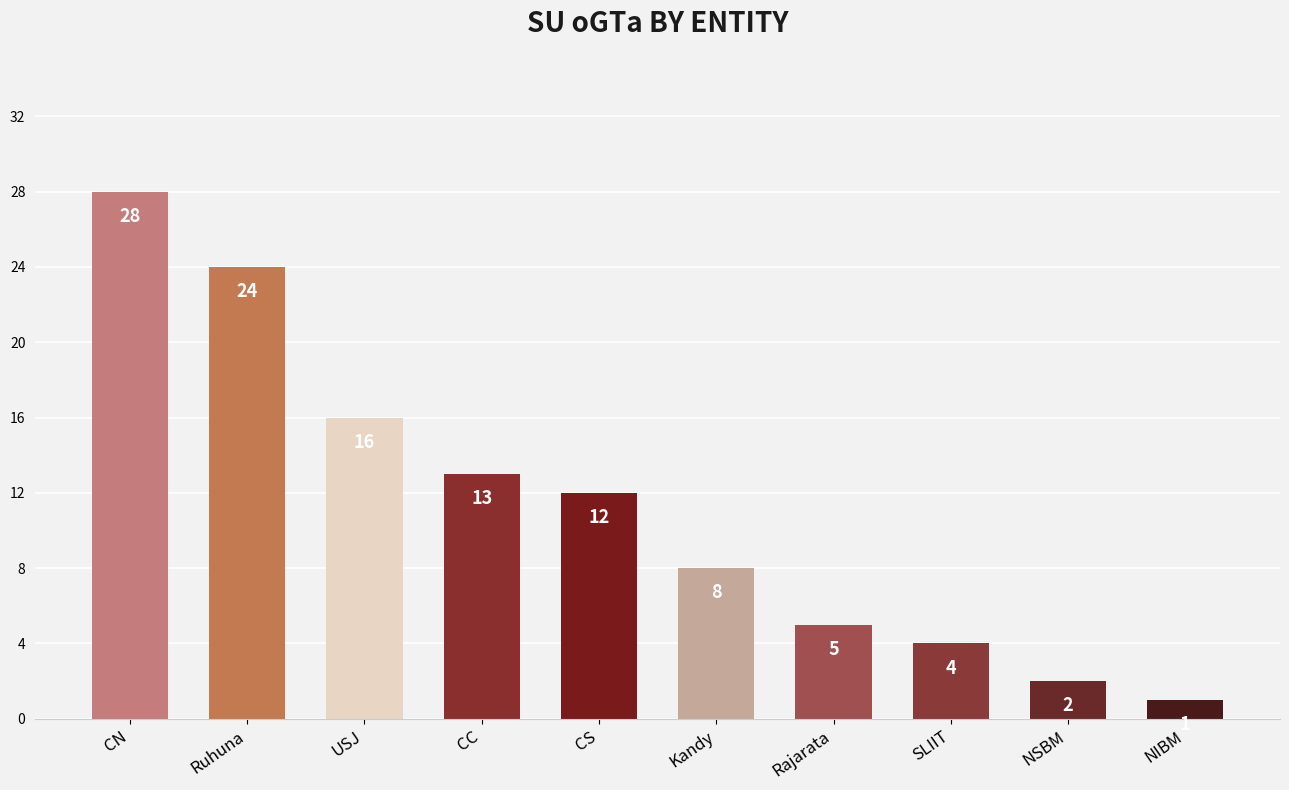

Does the chart contain stacked bars?

No